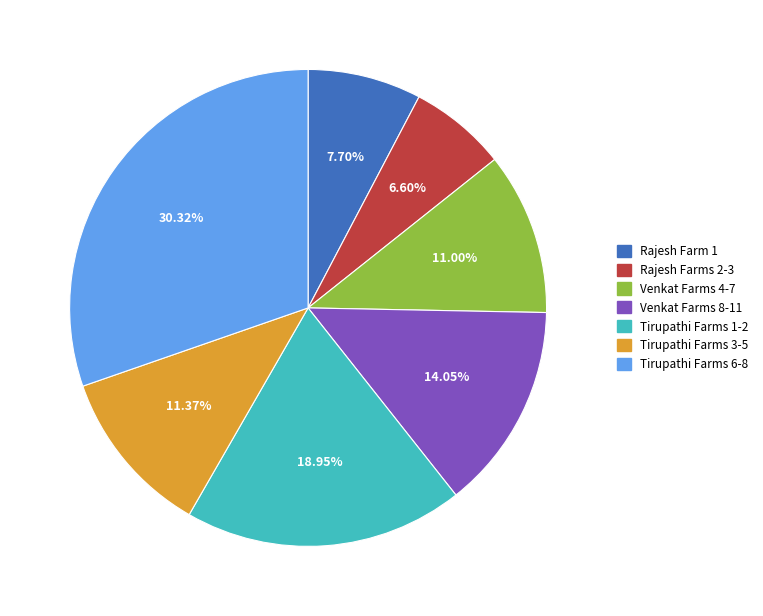

Is there any slice that represents more than half of the pie?

No